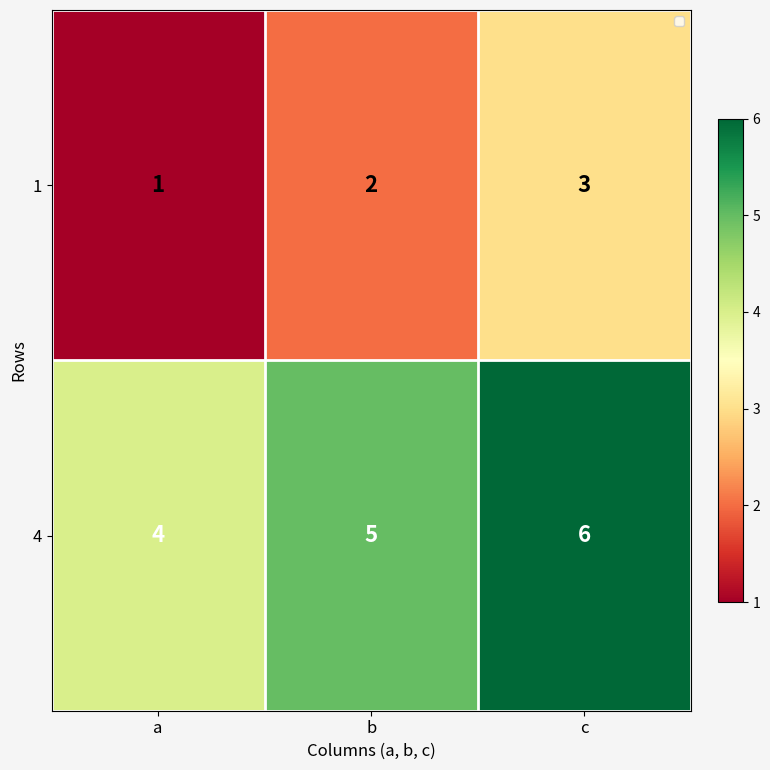

What is the sum of the 1 values at b and c?

5